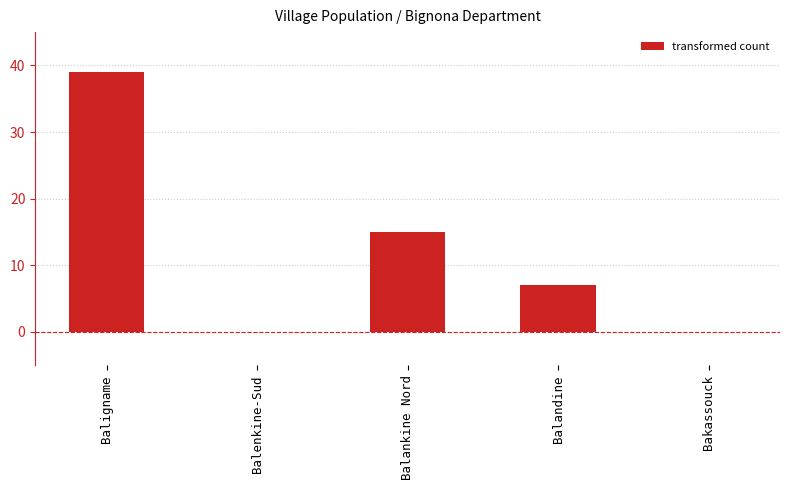

What is the greatest value displayed?

39